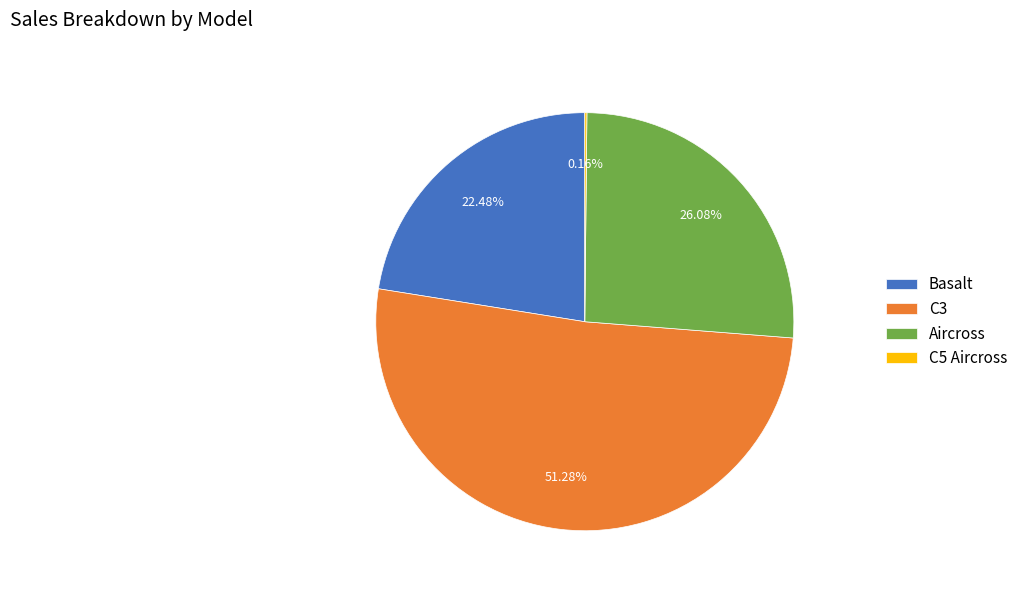

Which slice is the largest?

C3